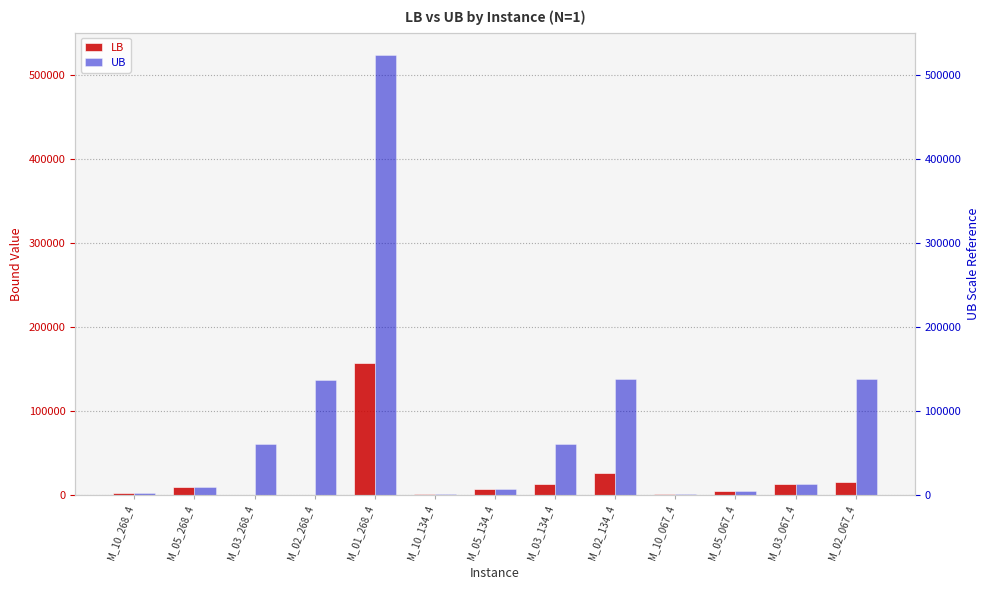

How many groups of bars are there?

13